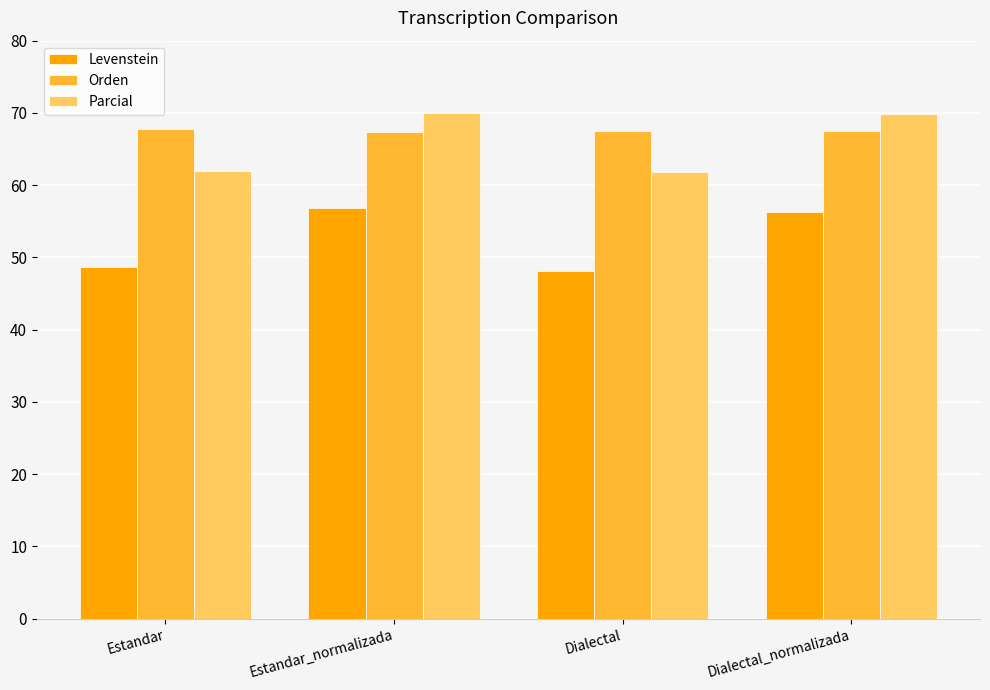

What is the label of the 3rd bar from the left?

Dialectal